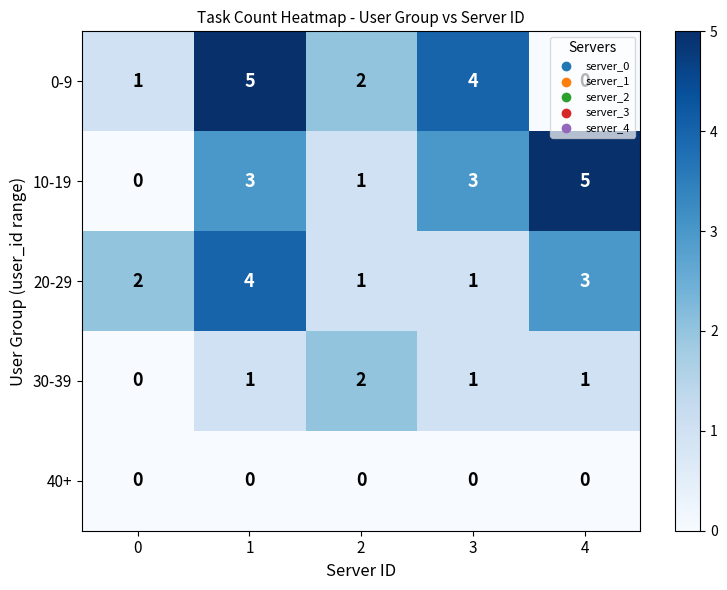

Count the number of categories in the chart.

5